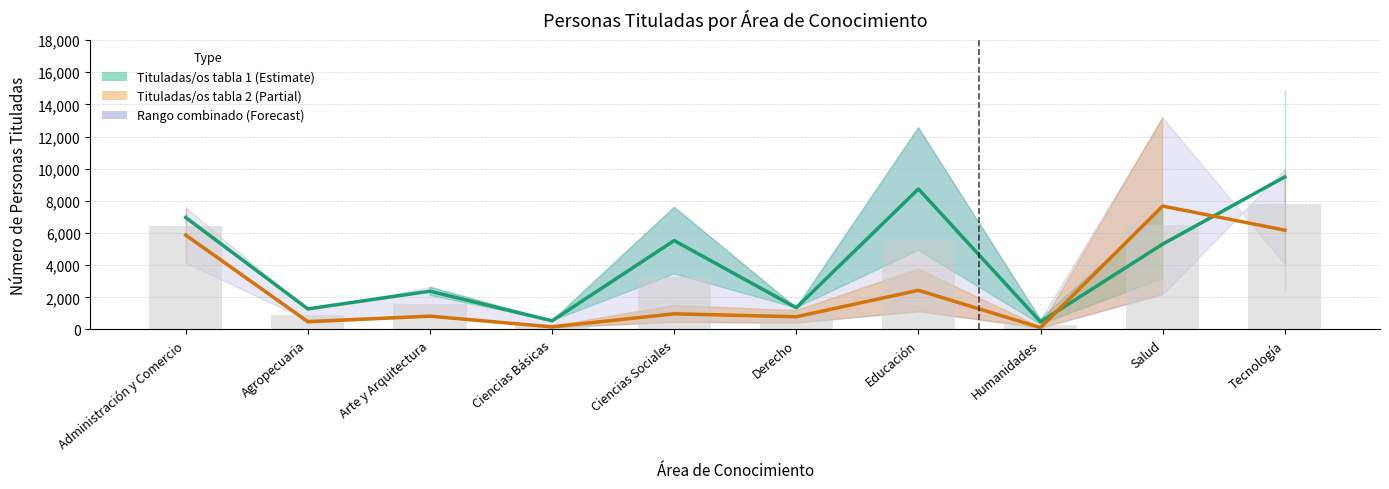

At which category is the sum across all series the highest?

Tecnología